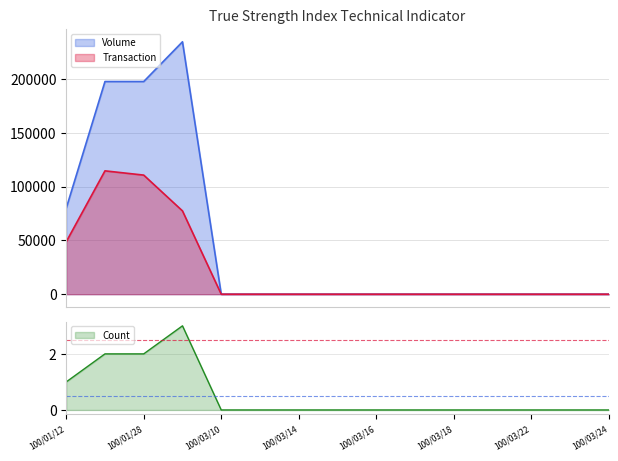

At 100/03/21, list the series in order from largest to smallest.

Volume, Transaction, Count